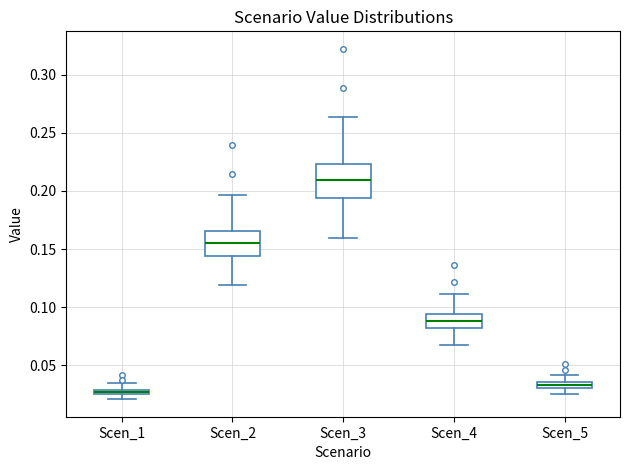

Which box has the lowest median line?

Scen_1